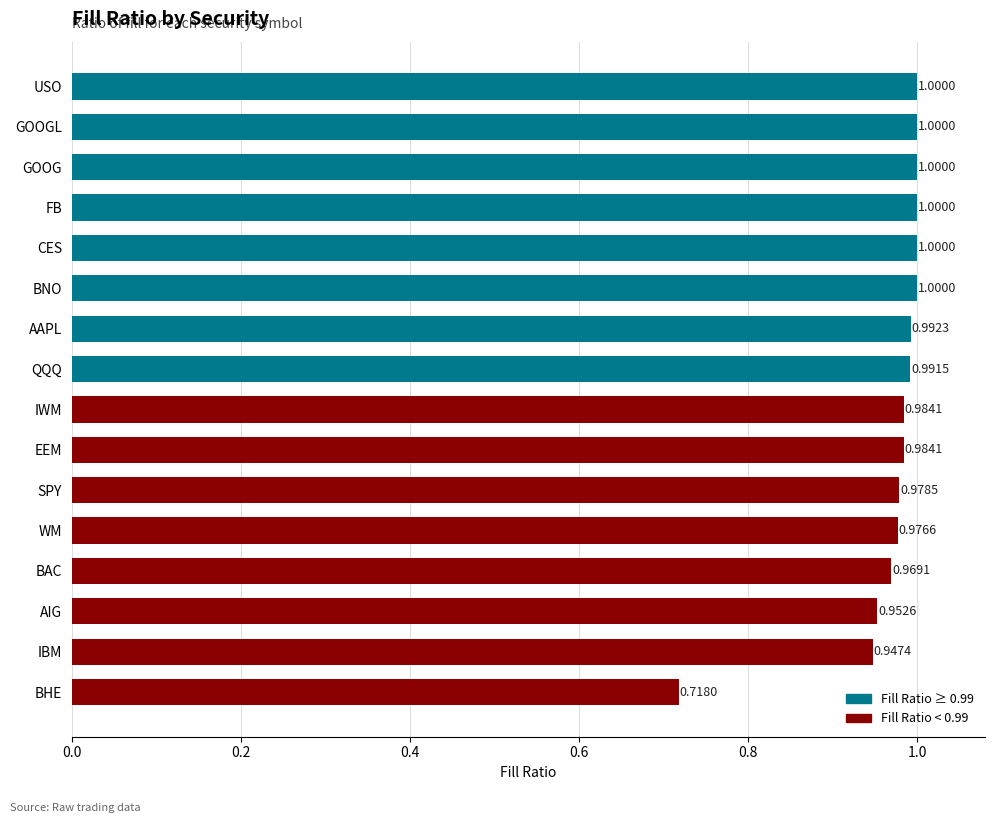

What is the difference between the maximum and minimum values?

0.3